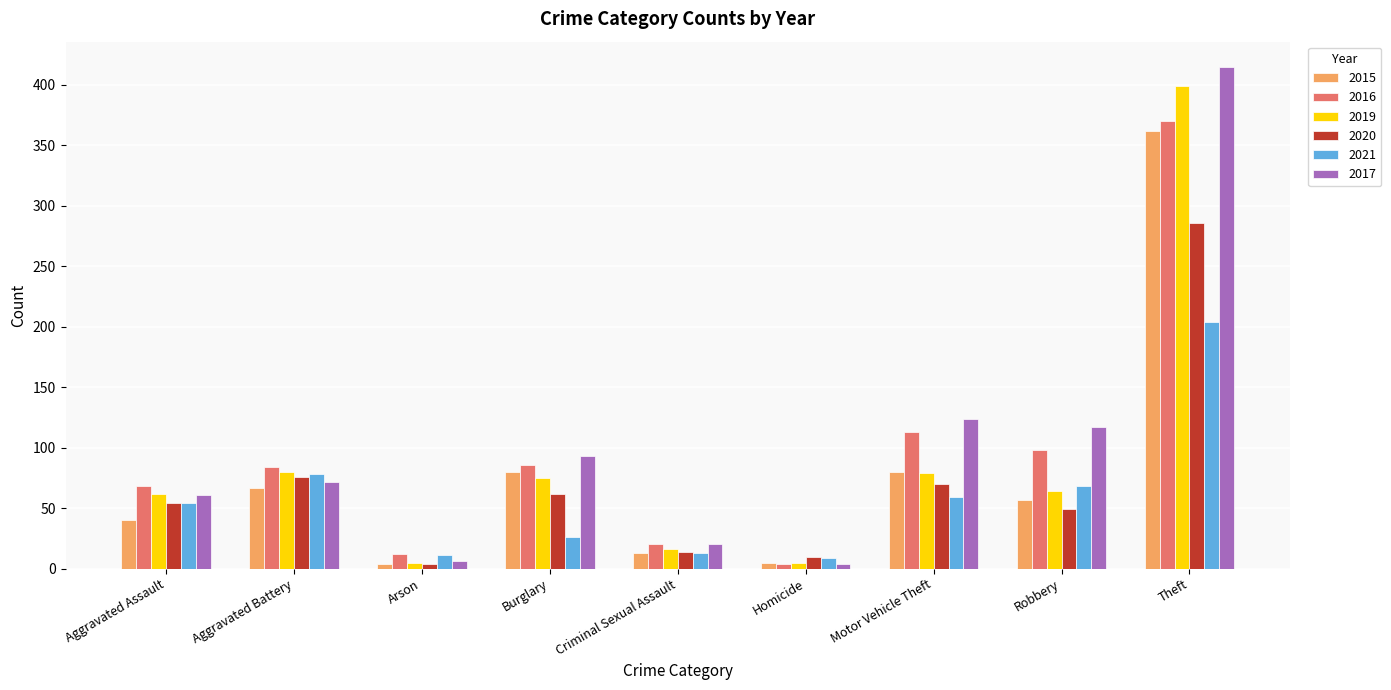

What is the value of the 2019 bar at the 2nd from the left?

80